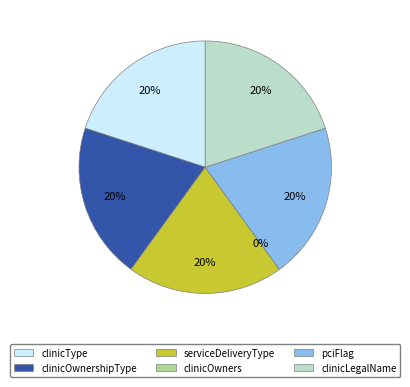

Between clinicType and clinicLegalName, which is larger?

clinicType